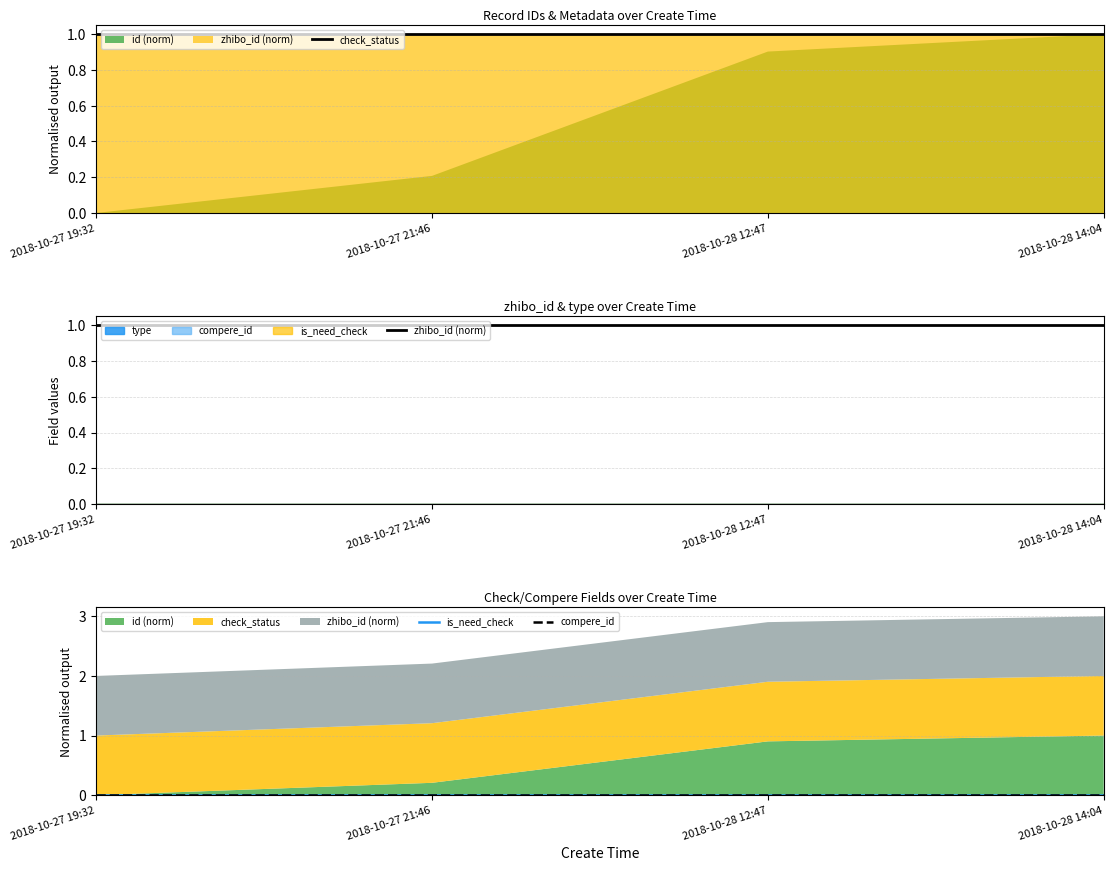

True or false: is_need_check has a value of 0 at 2018-10-28 14:04.

True